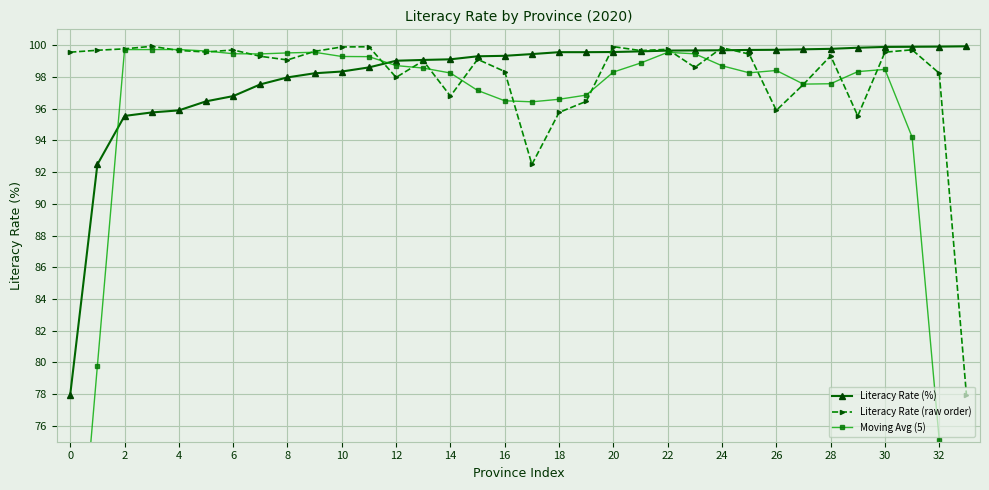

What are all the series names shown in the legend?

Literacy Rate (%), Literacy Rate (raw order), Moving Avg (5)